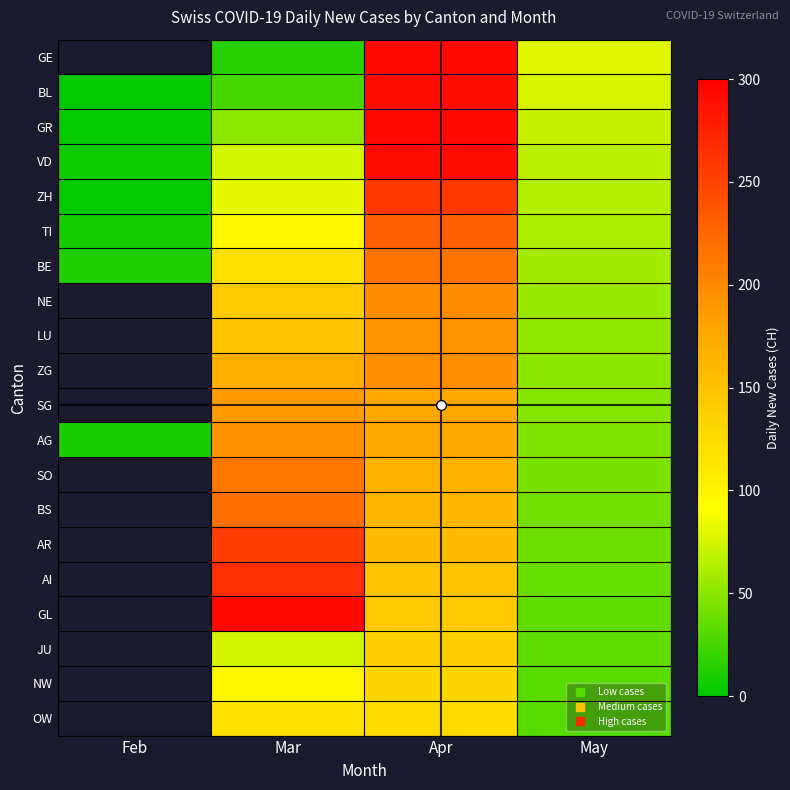

The value of JU at May is 44.9. True or false?

False